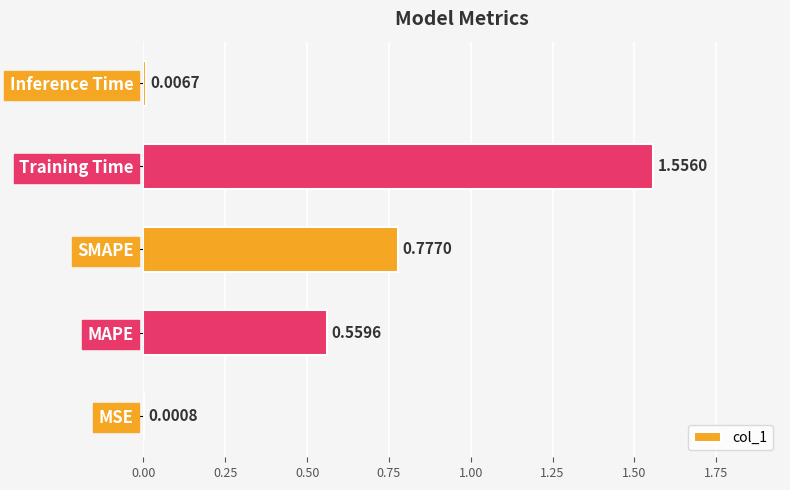

At which category does the chart reach its peak across all series?

Training Time